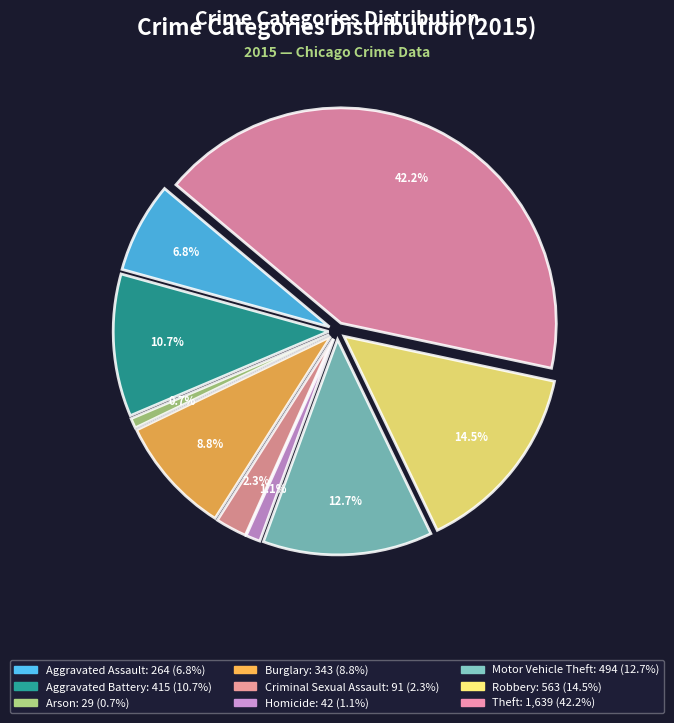

What percentage do Burglary and Homicide together represent?

9.9%